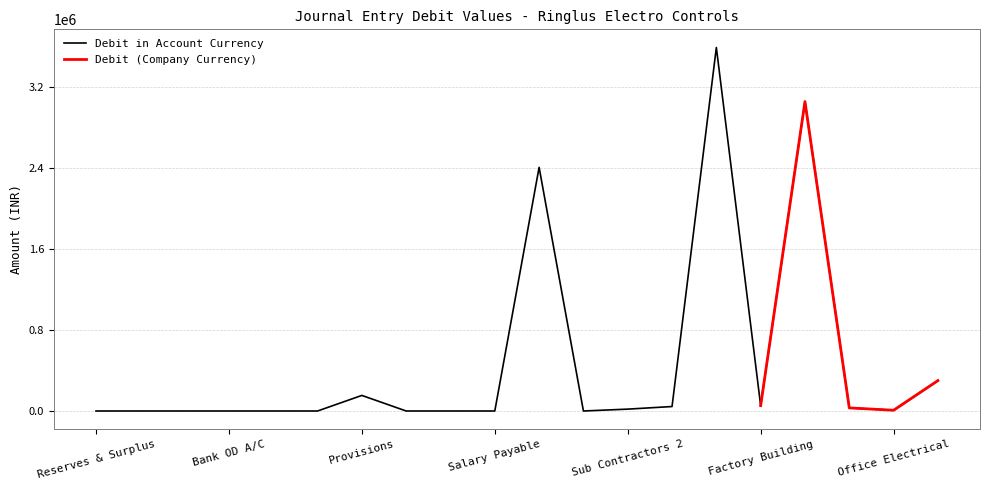

Reading left to right, transcribe all the data shown in this chart.

0.0	0.0	0.0	0.0	0.0	0.0	153695.6	0.0	0.0	0.0	2403711.0	0.0	18466.3	44038.1	3586183.3	53102.2	3052659.4	30483.5	7367.0	300000.0